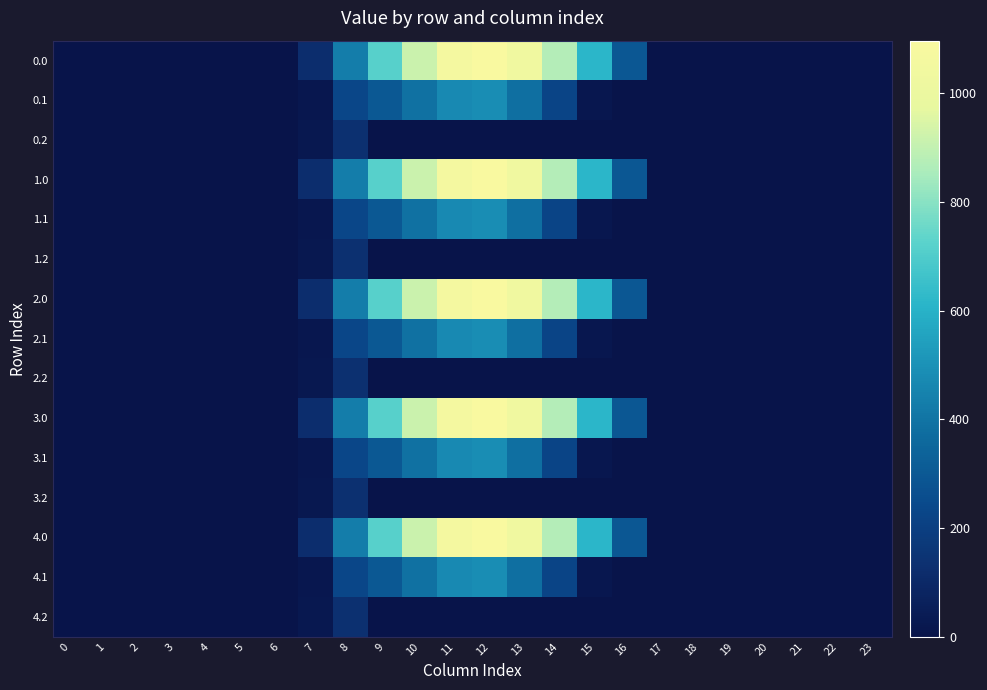

Rank the series at 7 from highest to lowest value.

0.0, 1.0, 2.0, 3.0, 4.0, 0.2, 1.2, 2.2, 3.2, 4.2, 0.1, 1.1, 2.1, 3.1, 4.1